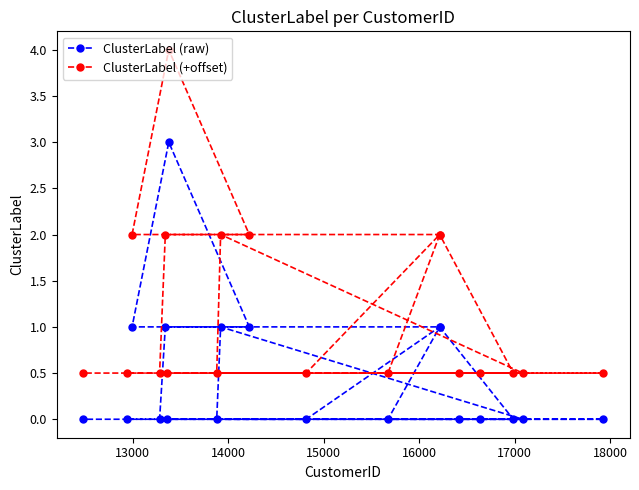

Which series has the widest spread of values?

ClusterLabel (+offset)